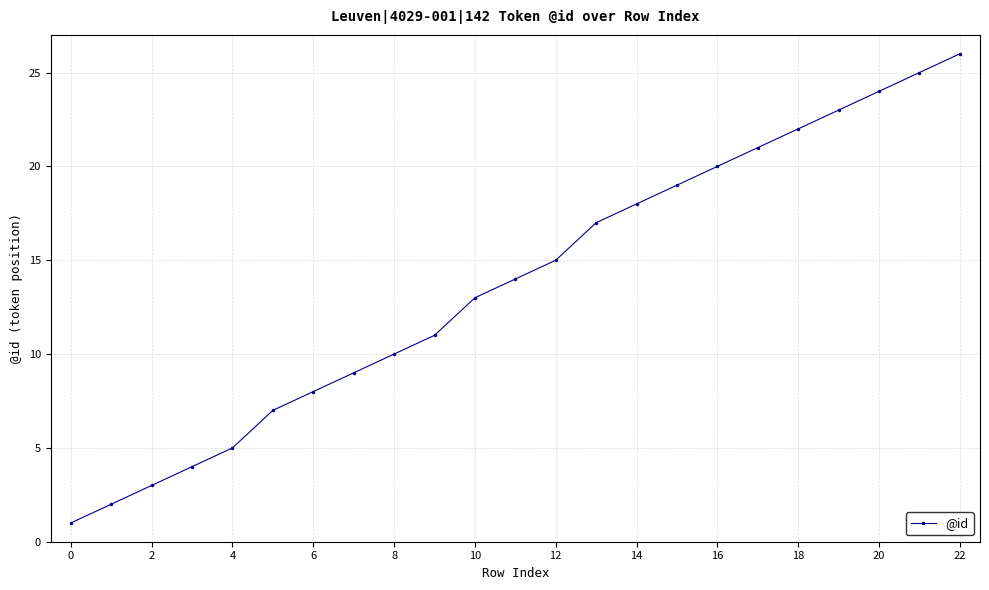

True or false: there are more than 0 points higher than both neighbors.

False